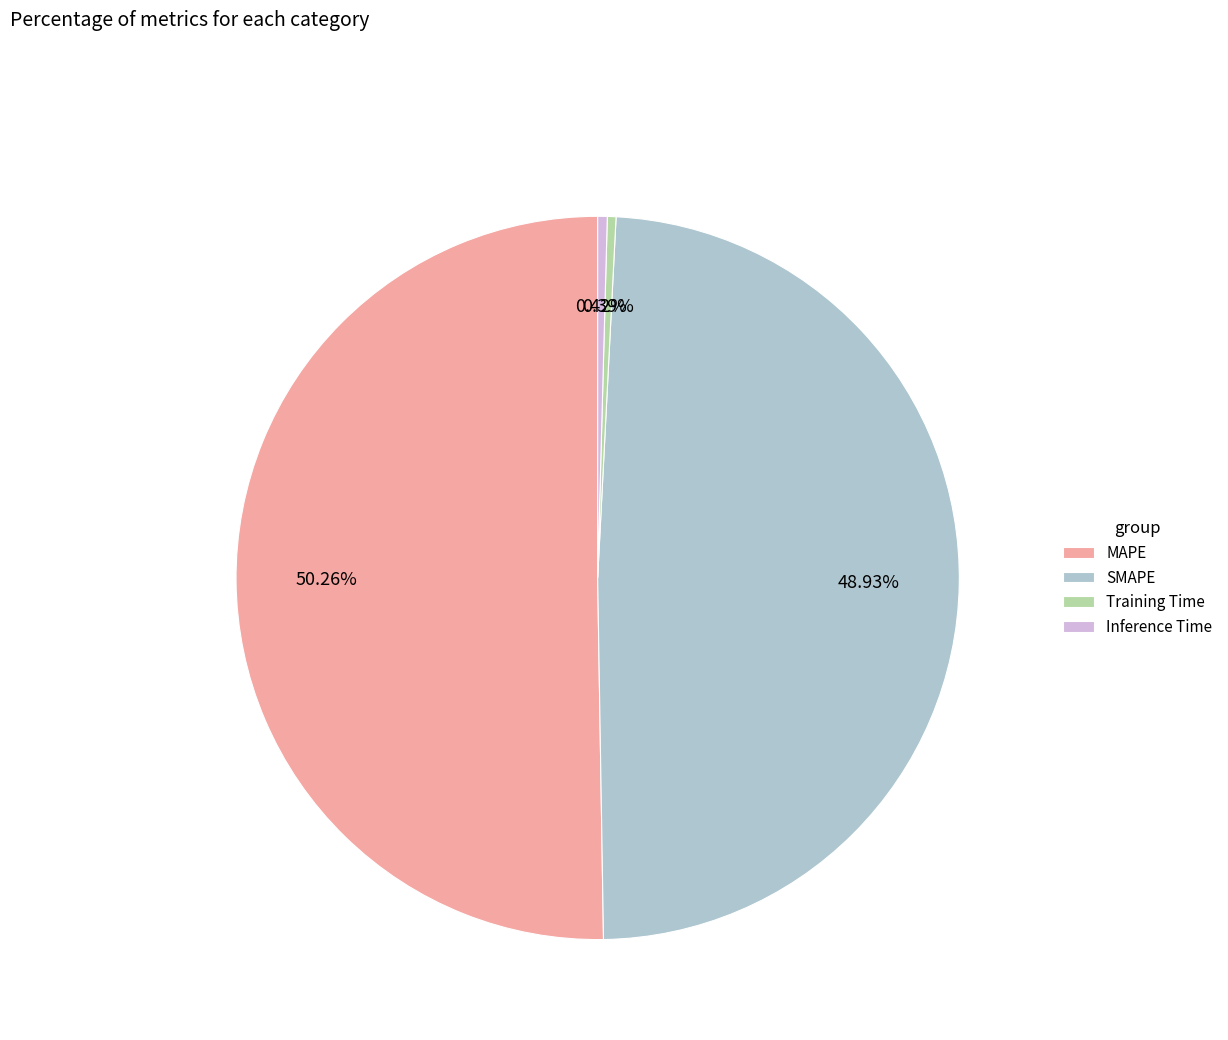

Count the number of slices in the pie.

4